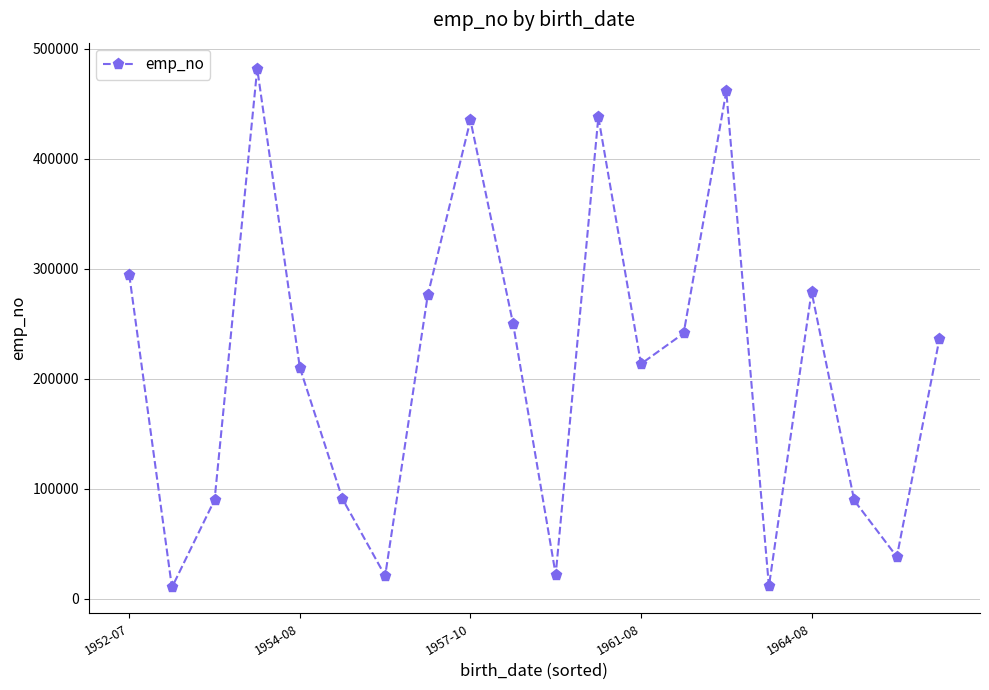

How many points are higher than both their immediate neighbors (excluding endpoints)?

5